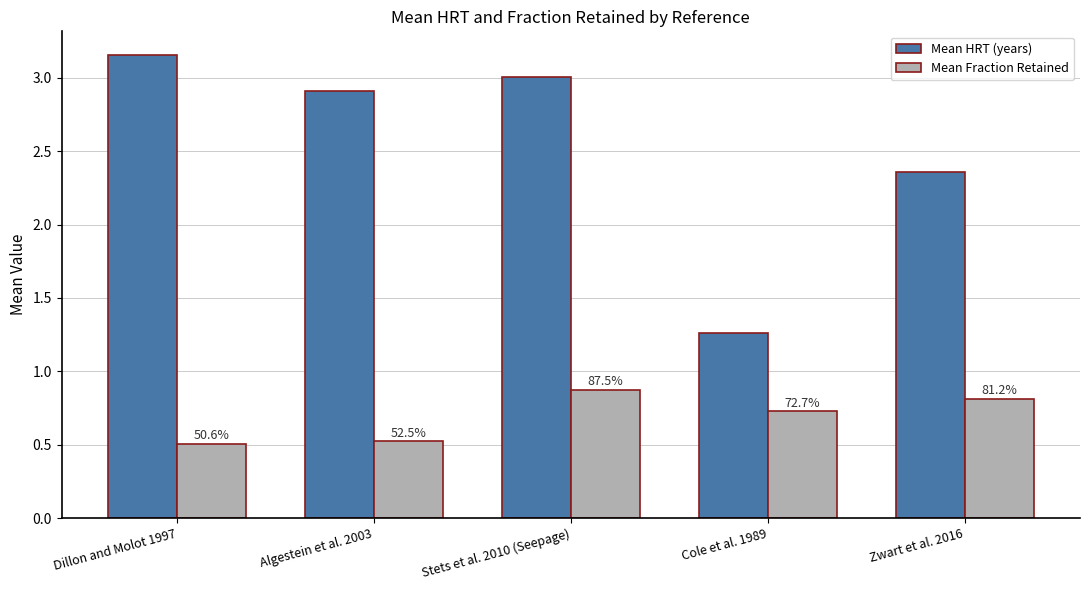

How many groups of bars are there?

5